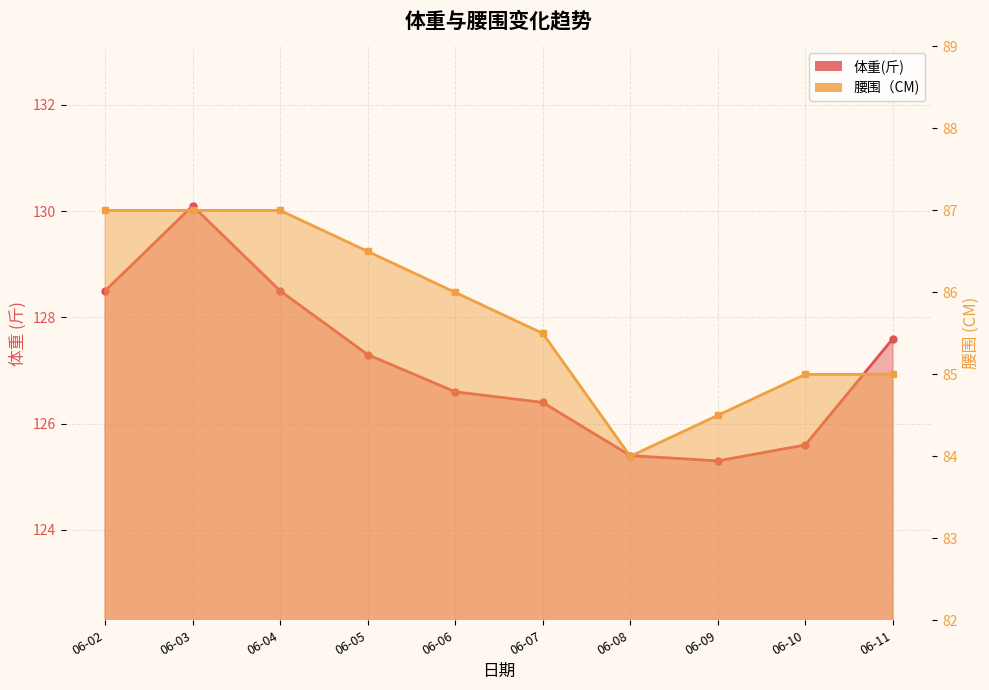

At which label is 腰围（CM) closest to 85?

06-10